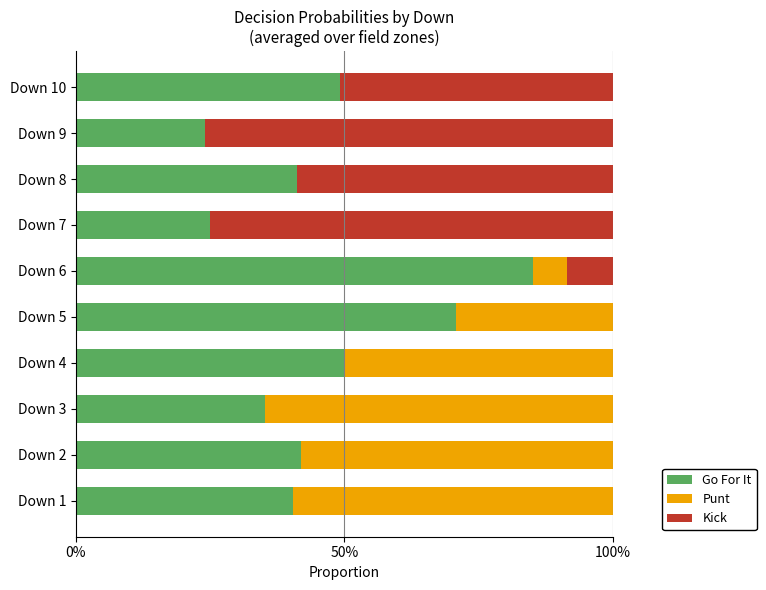

List the series in order of their peak value, highest first.

Go For It, Kick, Punt